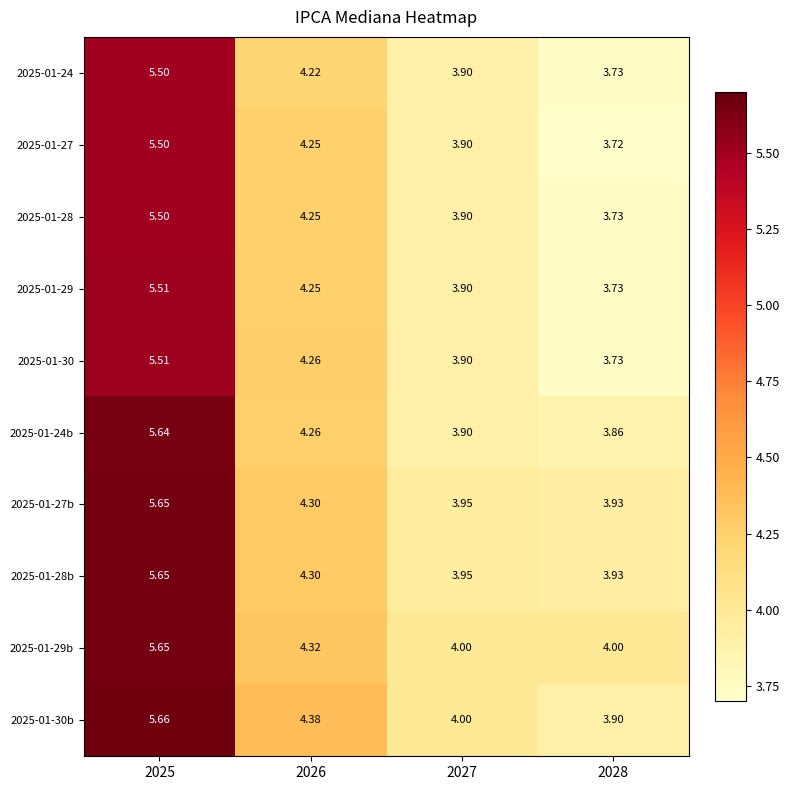

What is the spread (max minus min) of values at 2027?

0.1